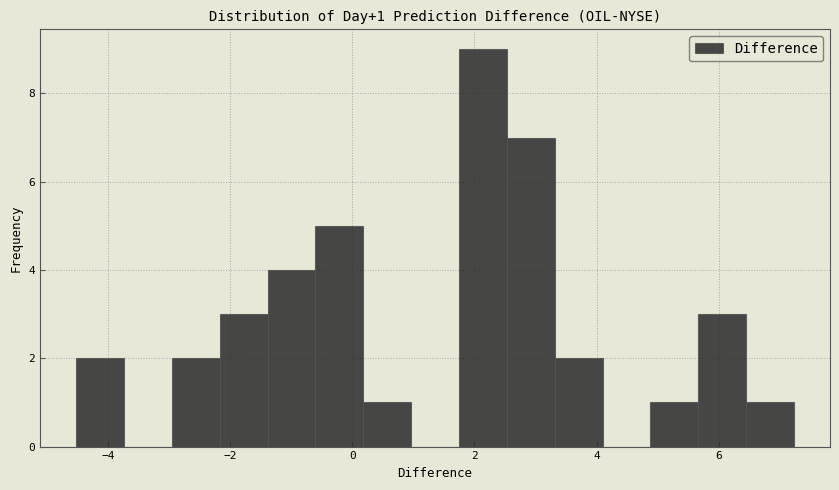

Read against the x-axis, roughly where is the centre of the tallest bar?

2.2